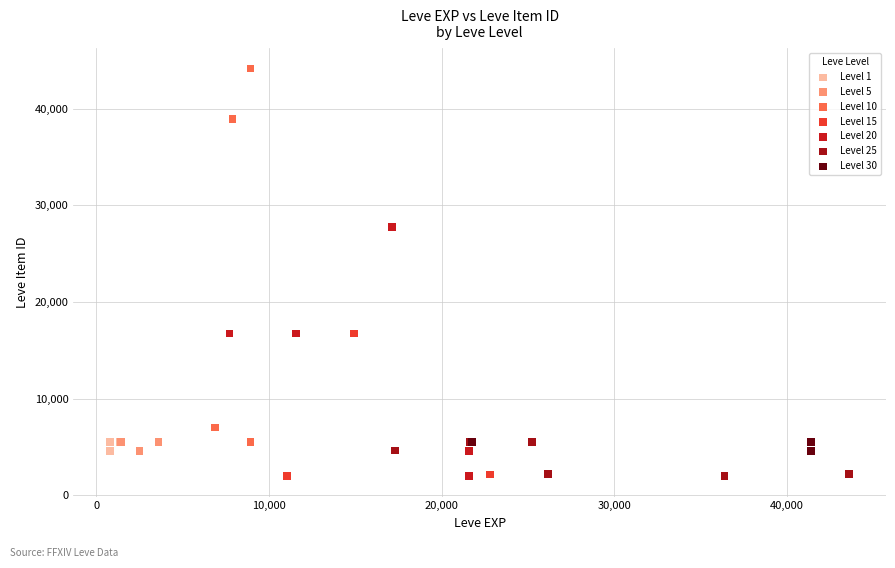

Which series contains the highest Y value?

Level 10